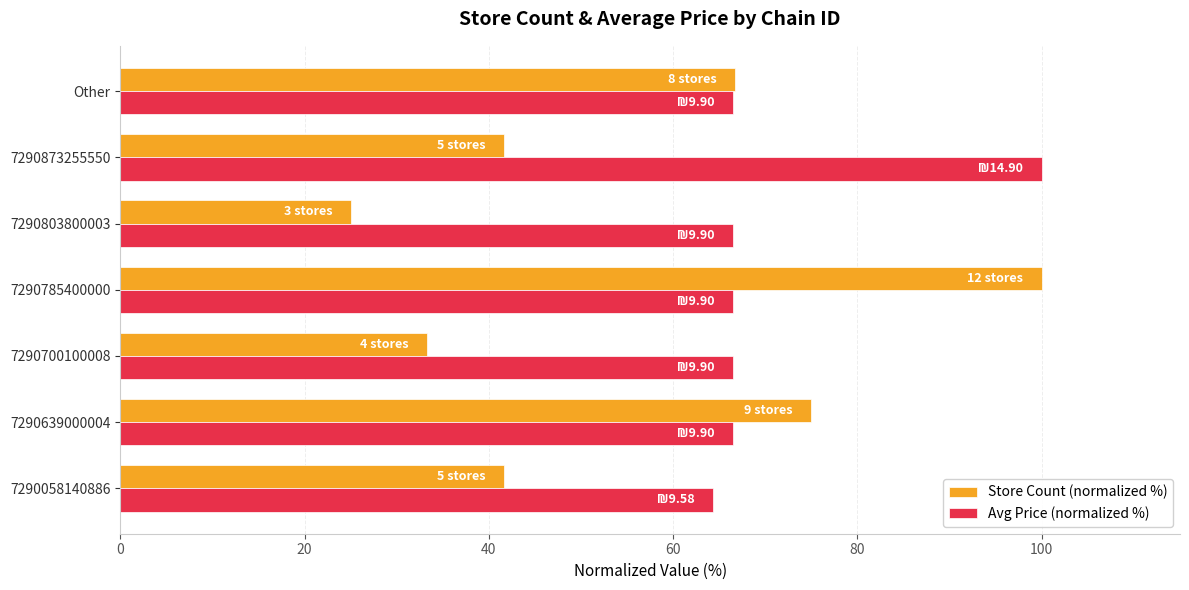

The Store Count (normalized %) series shows 23.8 at 7290873255550. True or false?

False